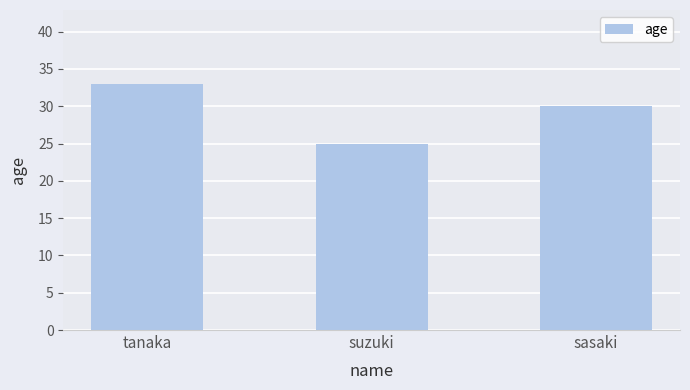

Reading left to right, transcribe all the data shown in this chart.

33	25	30